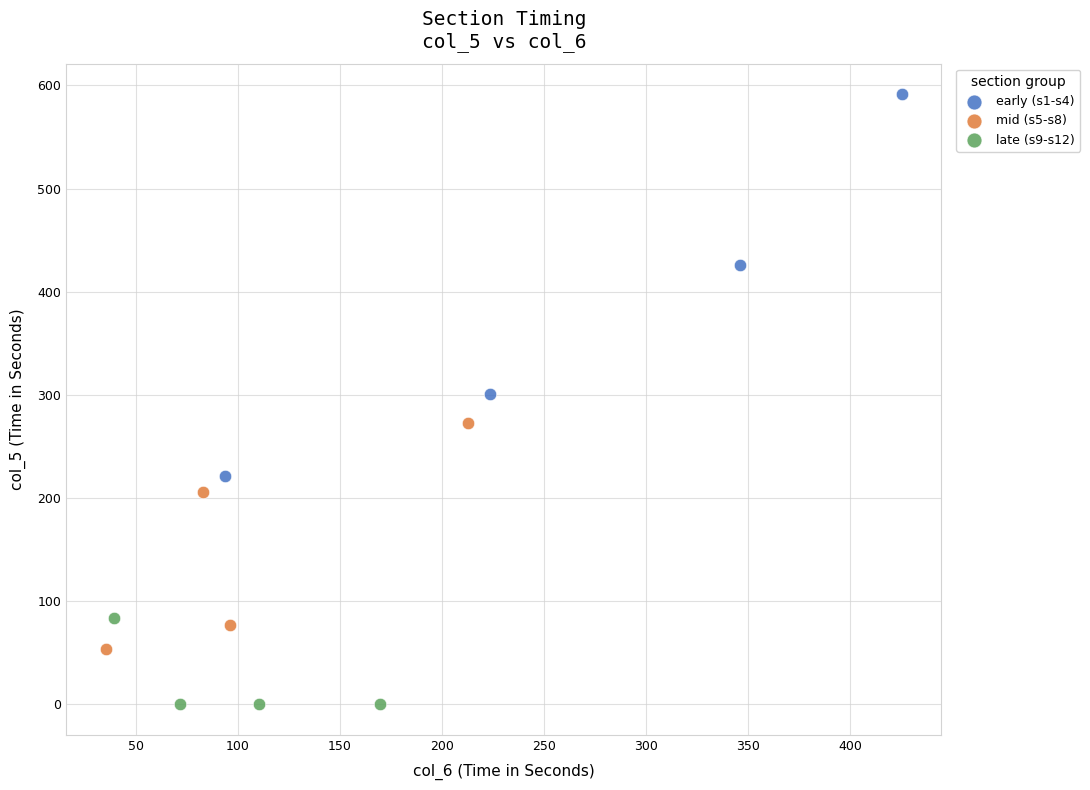

Which series reaches the maximum Y coordinate?

early (s1-s4)